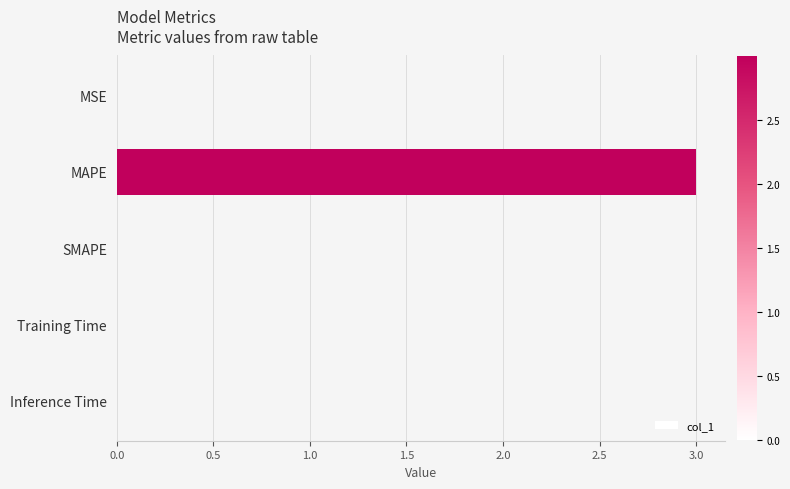

What is the average value?

0.6